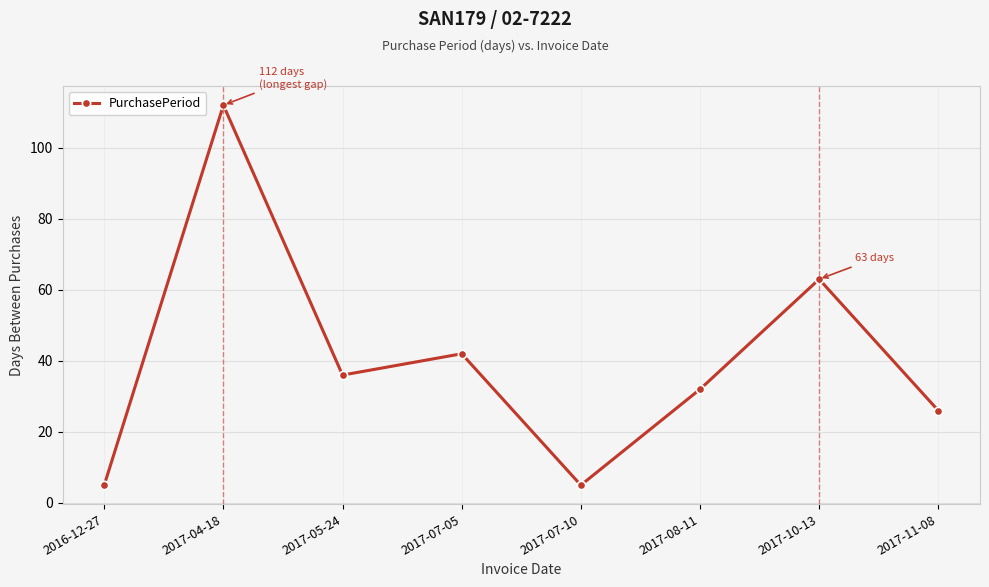

What is the greatest value displayed?

112